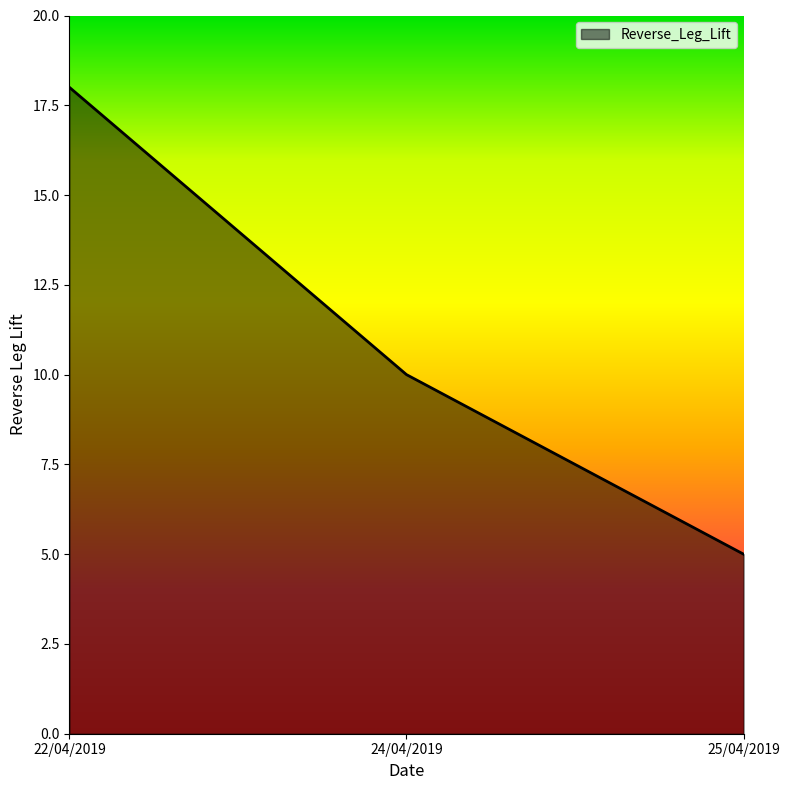

What is the change in value from 22/04/2019 to 25/04/2019?

-13